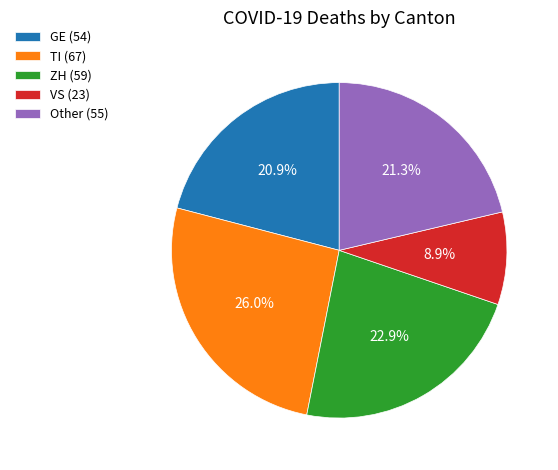

What is the ratio of the value at ZH (59) to the value at Other (55)?

1.1